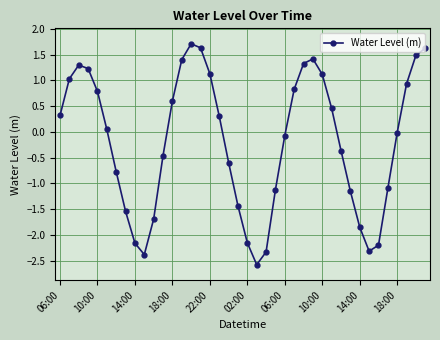

What is the difference between the second highest and minimum values?

4.2